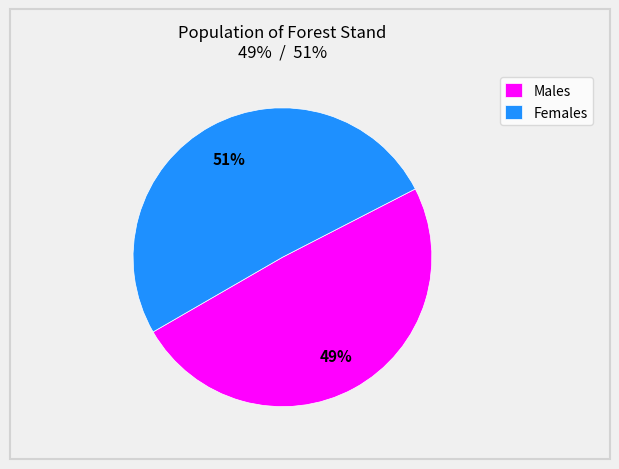

Which category has the biggest portion of the pie?

Females